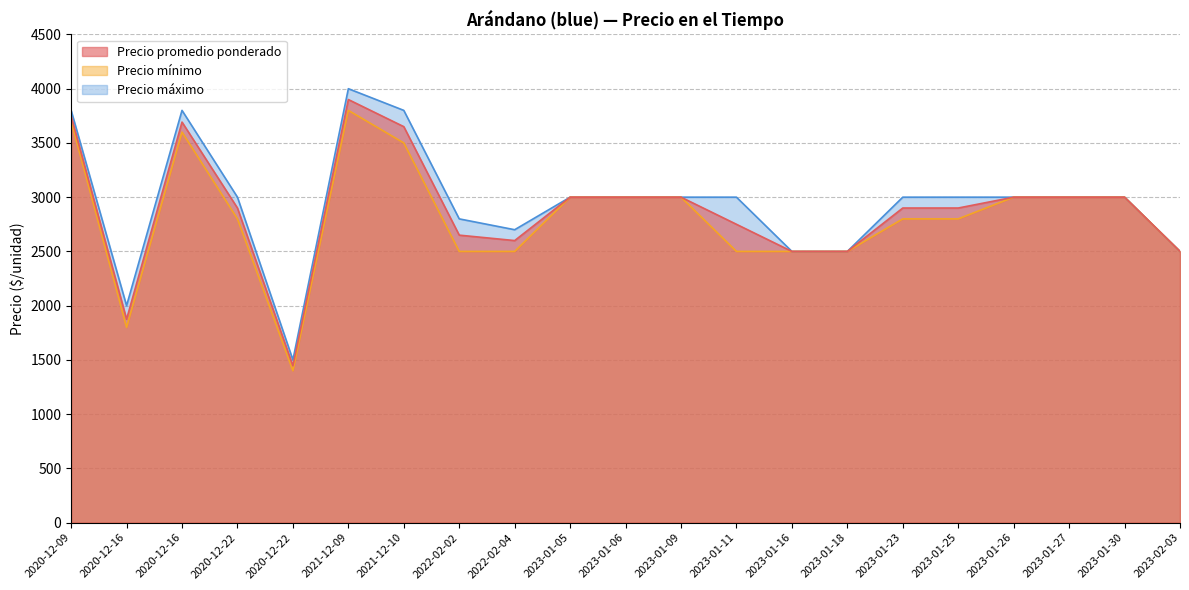

What is the maximum value for Precio máximo?

4000